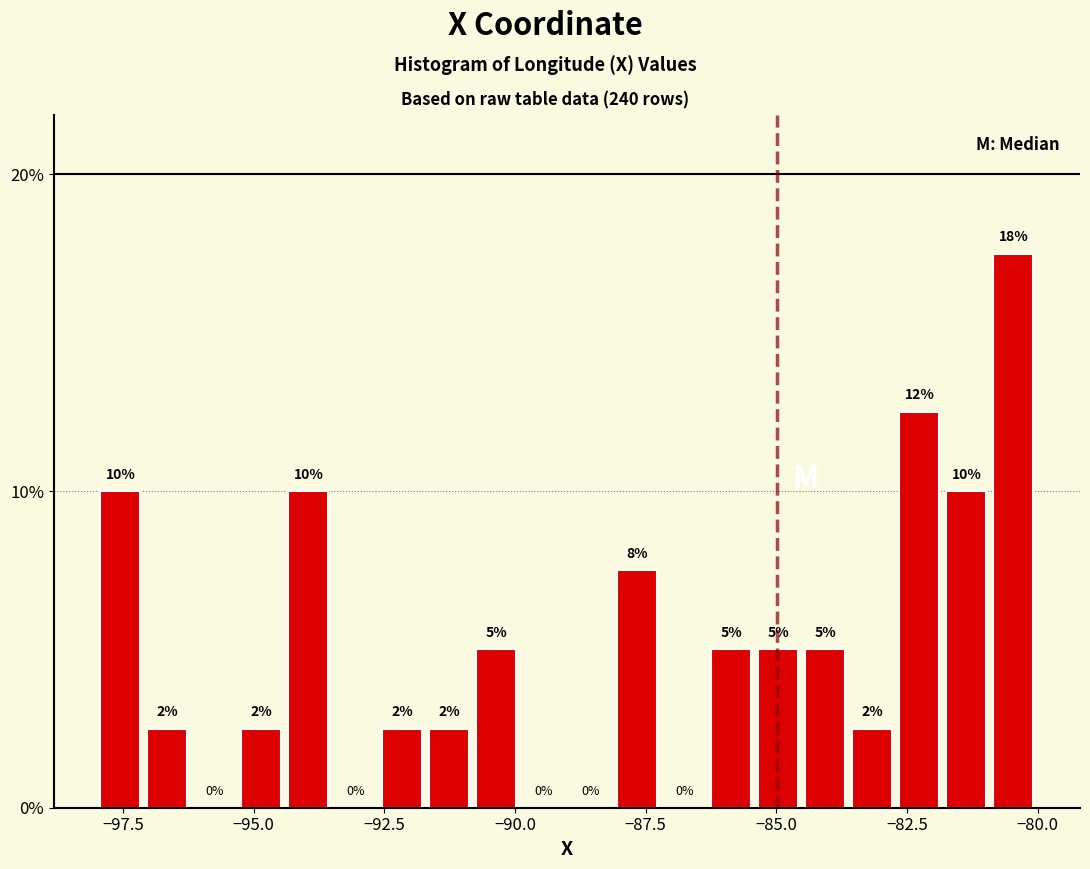

Around what value on the x-axis is the tallest bar? Give the approximate position of its centre, as read against the axis.

-80.5